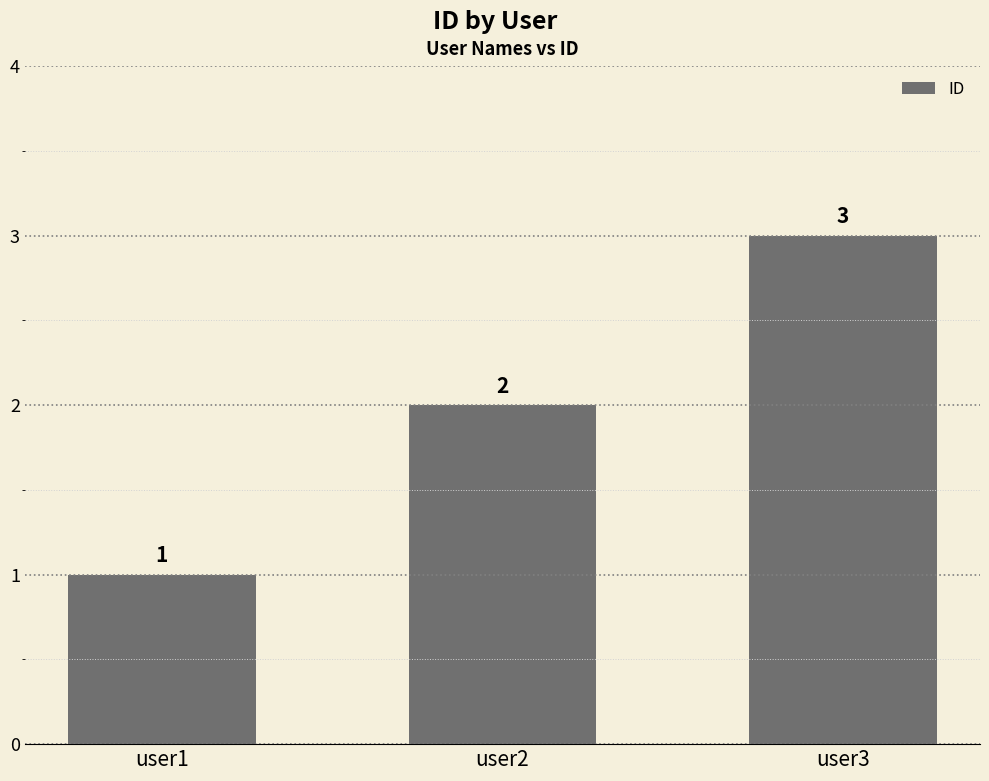

What is the change in value from user1 to user2?

+1